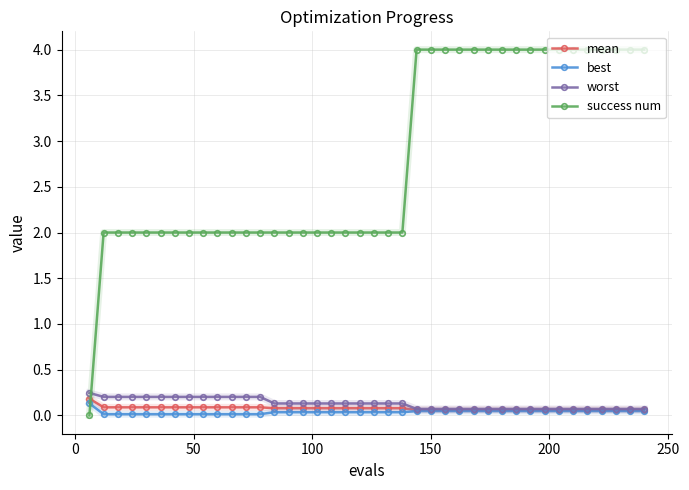

Which series has the largest total across all categories?

success num